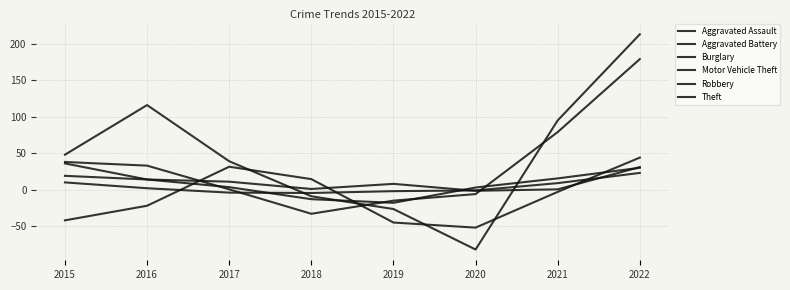

How many lines are shown in the chart?

6